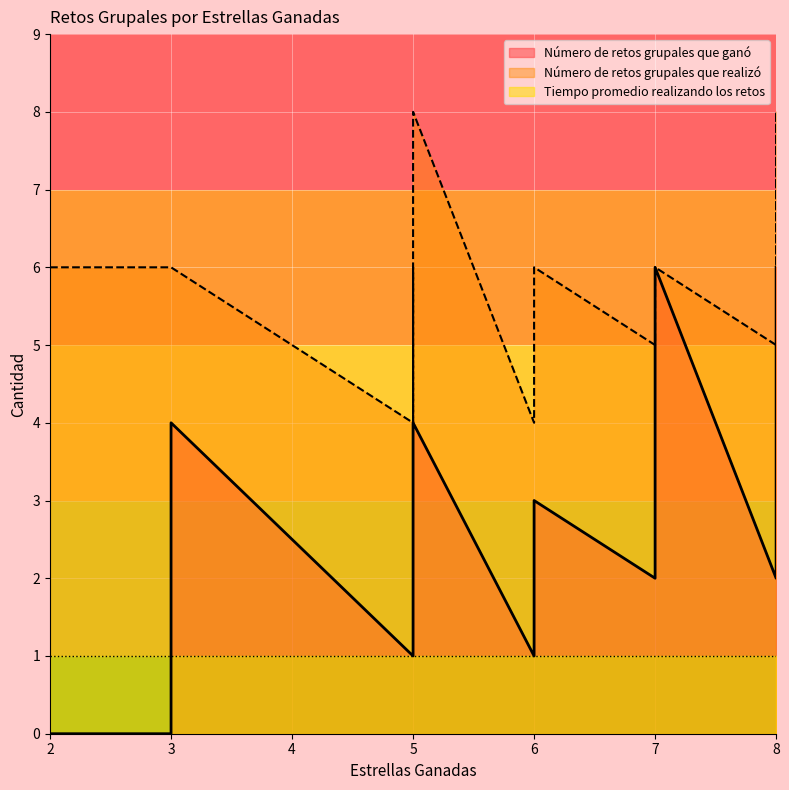

True or false: Número de retos grupales que realizó has more than 1 points higher than both neighbors.

False